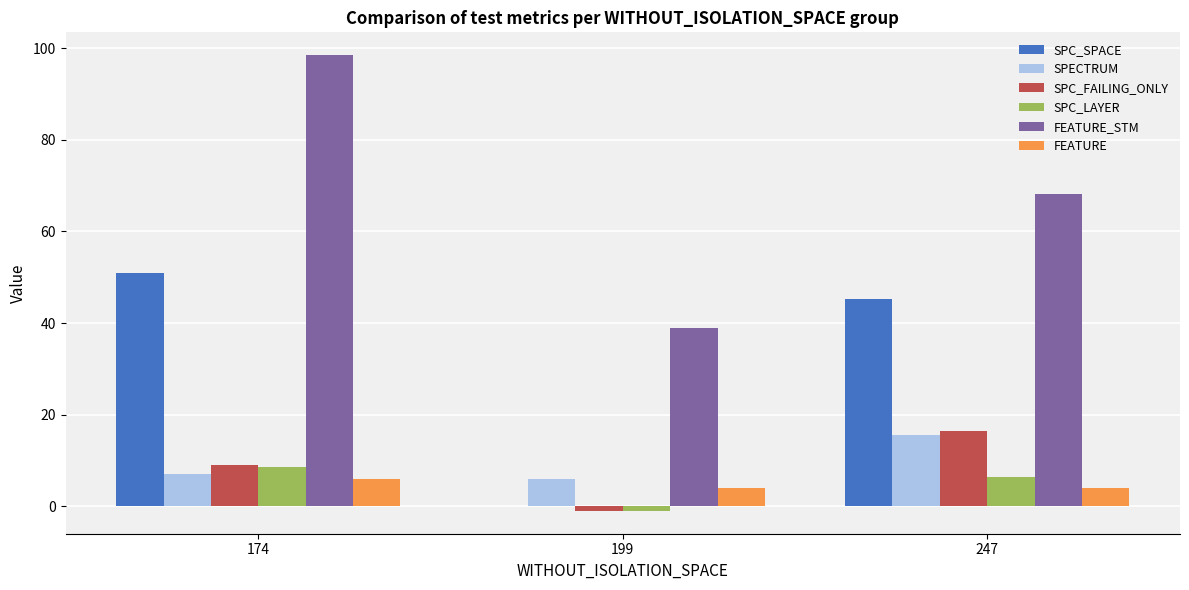

At which label does FEATURE first exceed 4?

174